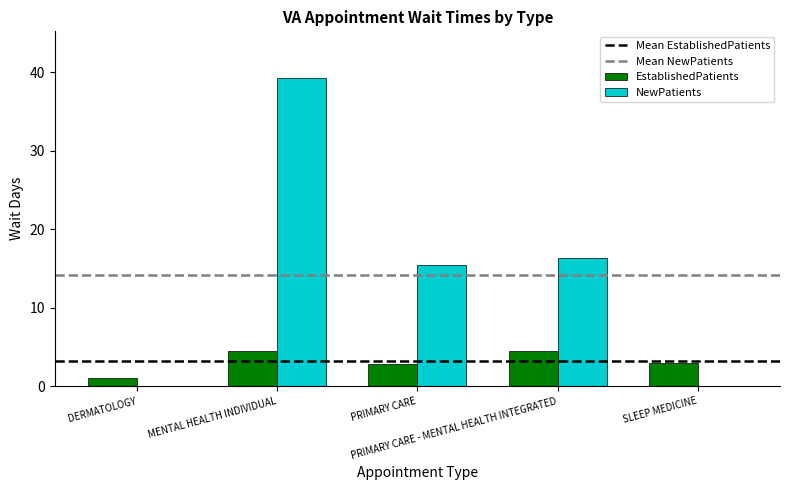

Reading left to right, transcribe all the data shown in this chart.

EstablishedPatients: DERMATOLOGY=1.0	MENTAL HEALTH INDIVIDUAL=4.5	PRIMARY CARE=2.8	PRIMARY CARE - MENTAL HEALTH INTEGRATED=4.5	SLEEP MEDICINE=3.0
NewPatients: DERMATOLOGY=0.0	MENTAL HEALTH INDIVIDUAL=39.3	PRIMARY CARE=15.4	PRIMARY CARE - MENTAL HEALTH INTEGRATED=16.3	SLEEP MEDICINE=0.0